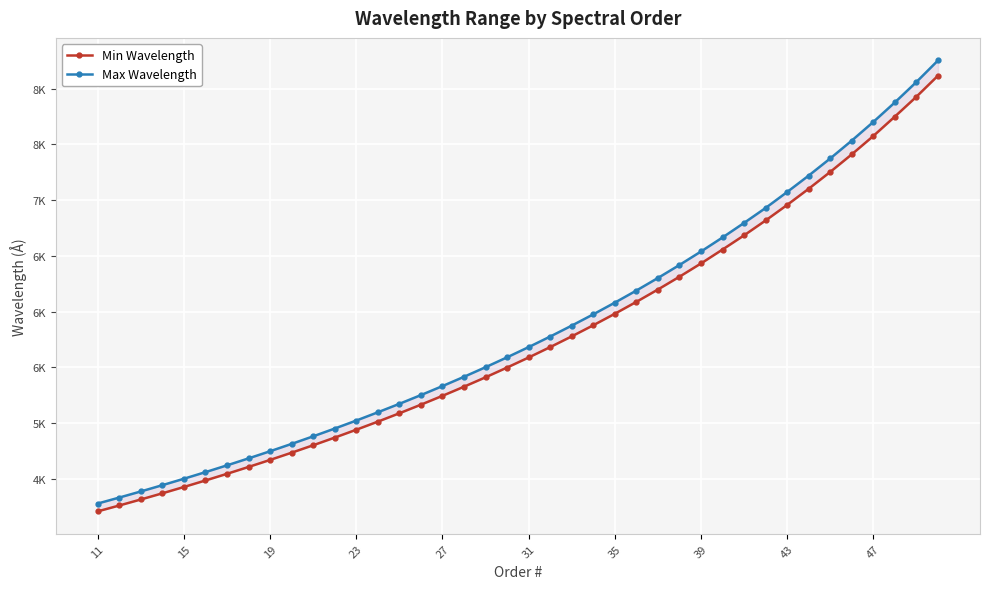

What is the smallest value displayed?

4208.7